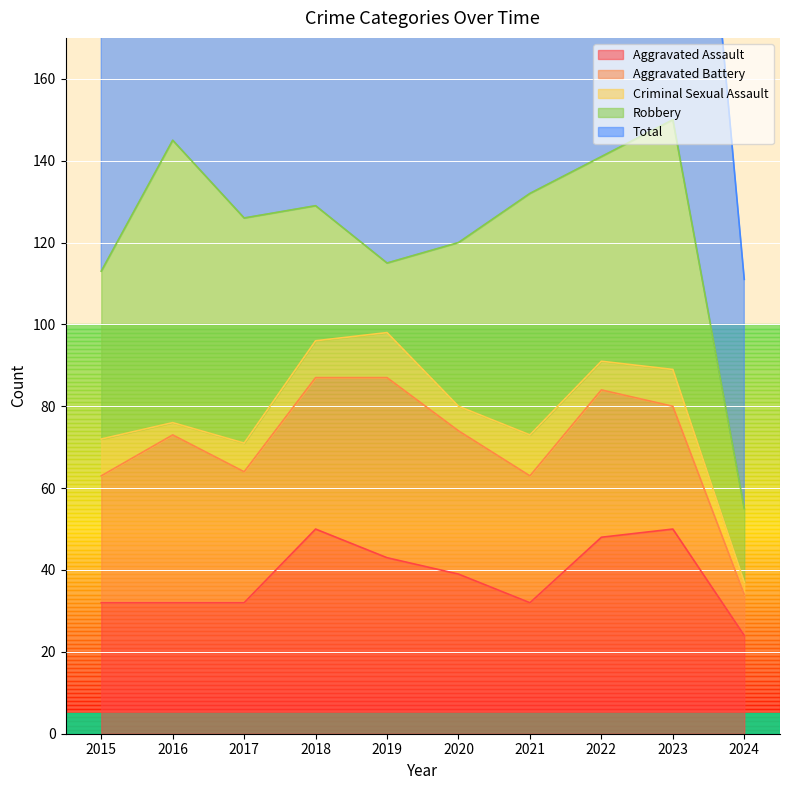

True or false: Aggravated Assault has more than 2 interior local peaks.

False